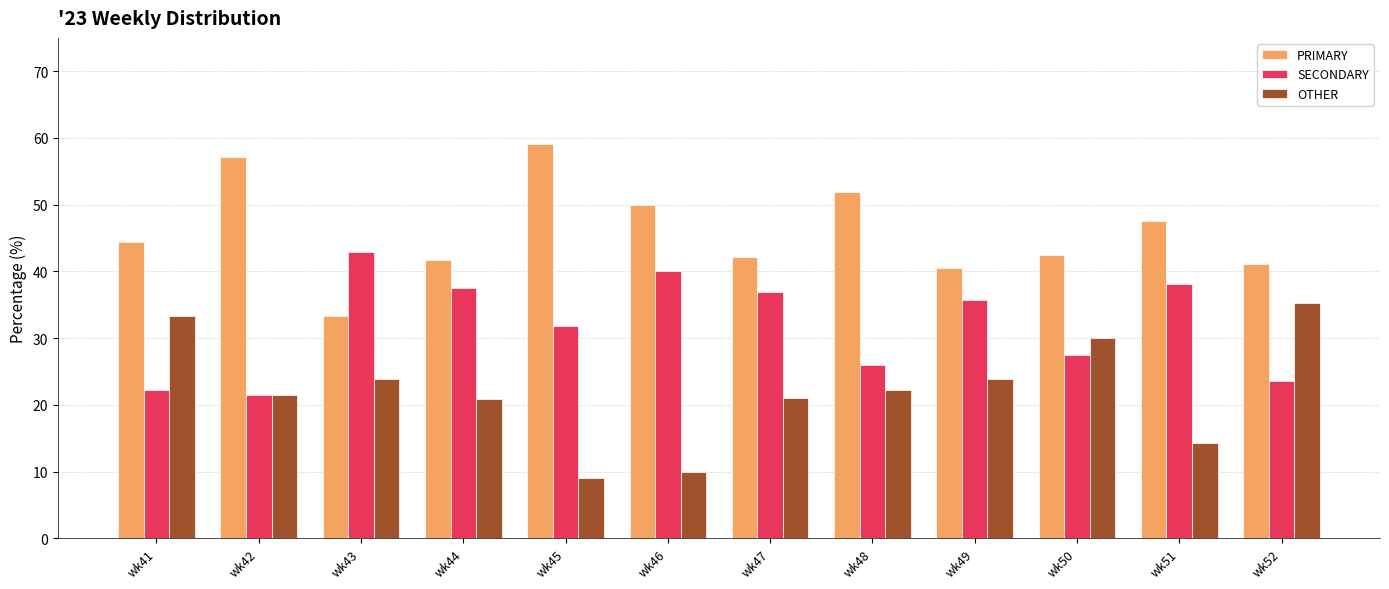

The OTHER series shows 8.0 at wk41. True or false?

False